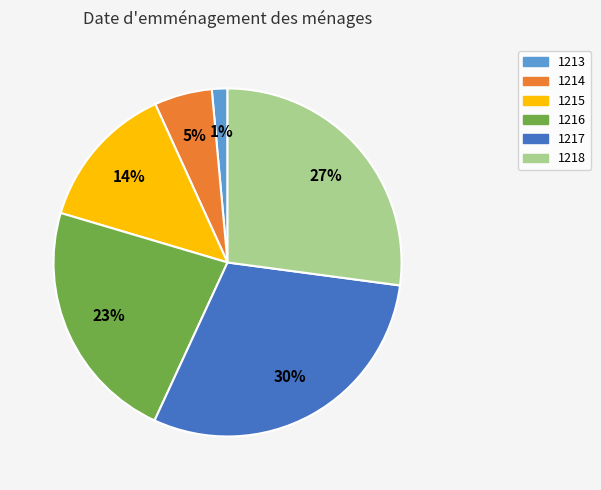

To the nearest percent, what percentage of the pie is 1214?

5%